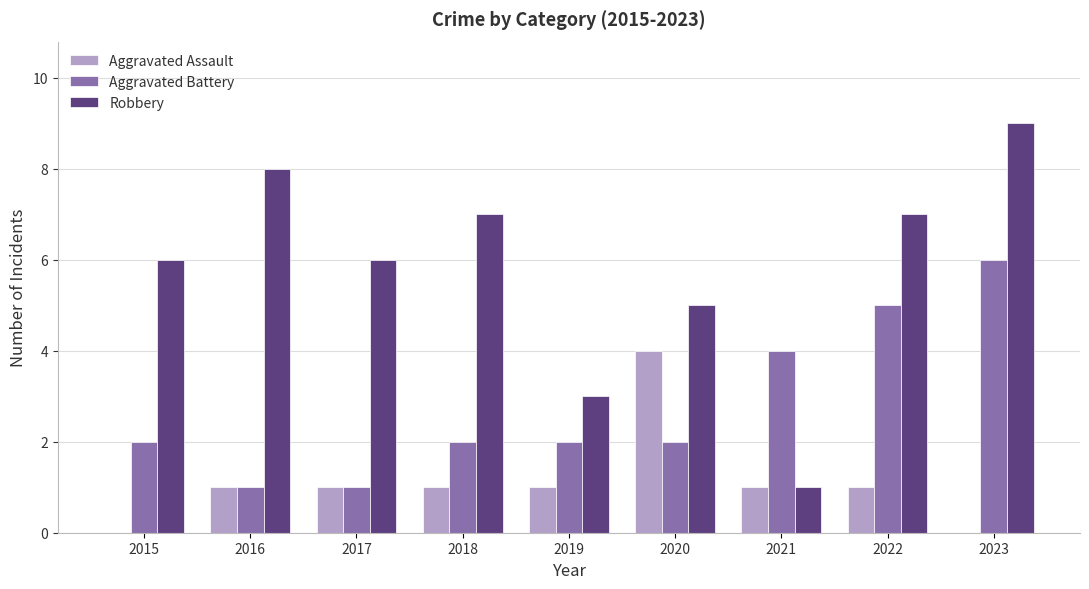

Which series changed the most between 2017 and 2022?

Aggravated Battery